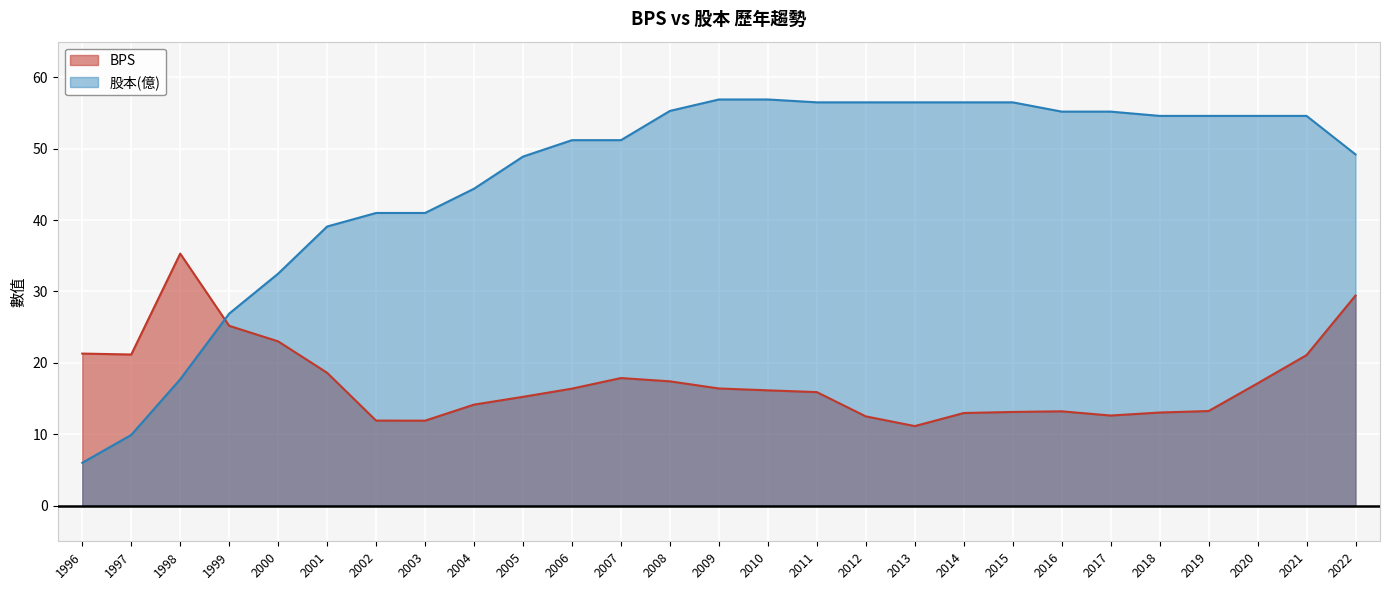

How many intersections are there between 股本(億) and BPS?

1